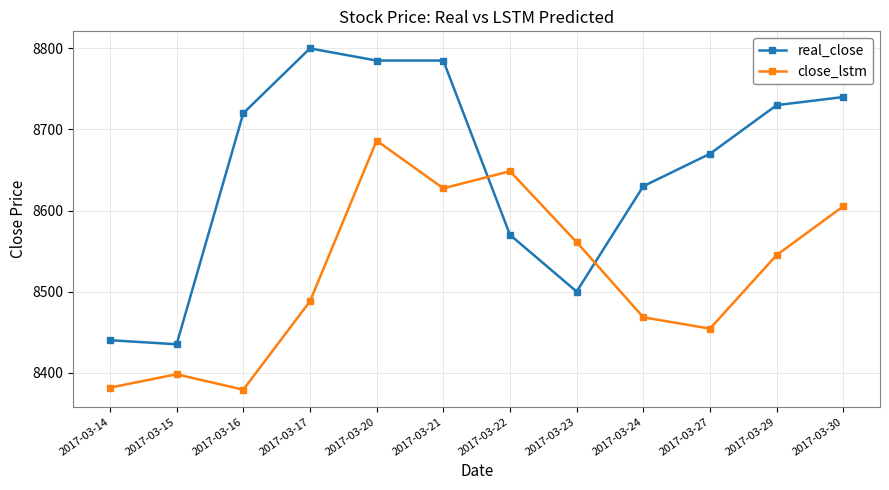

After their last crossing, which series has the higher values: close_lstm or real_close?

real_close